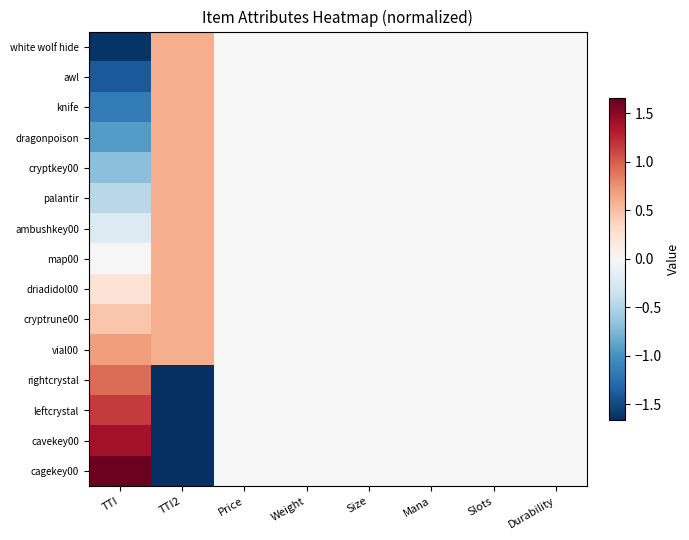

Between Durability and Price, which is larger?

Durability